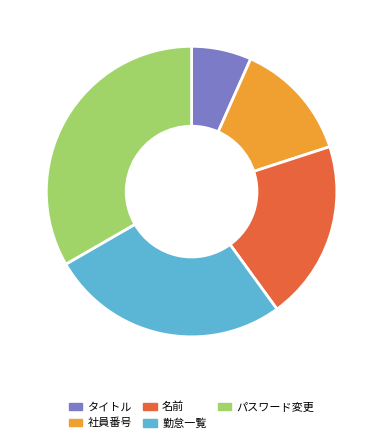

How many slices are in this pie chart?

5